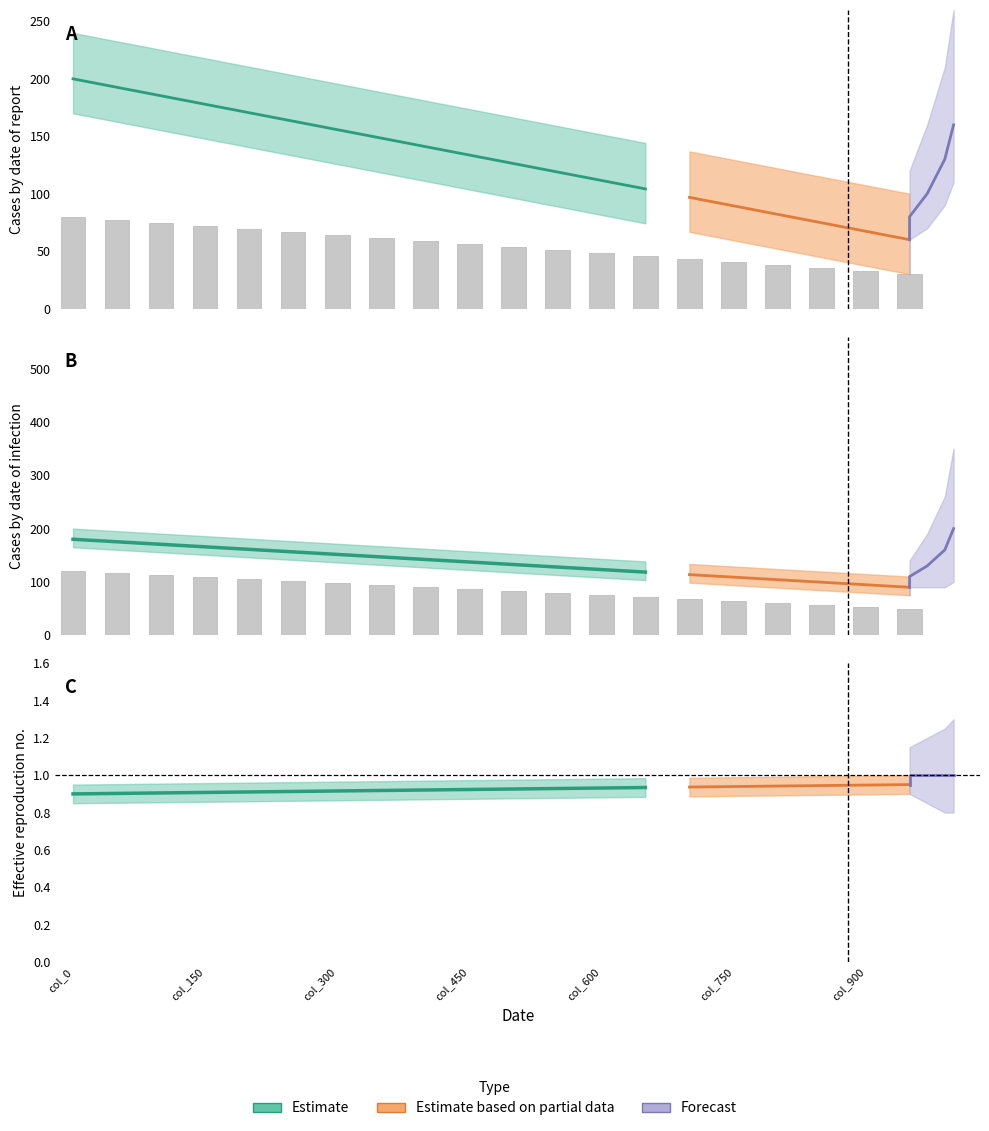

The value at col_900 is 53.7. True or false?

True